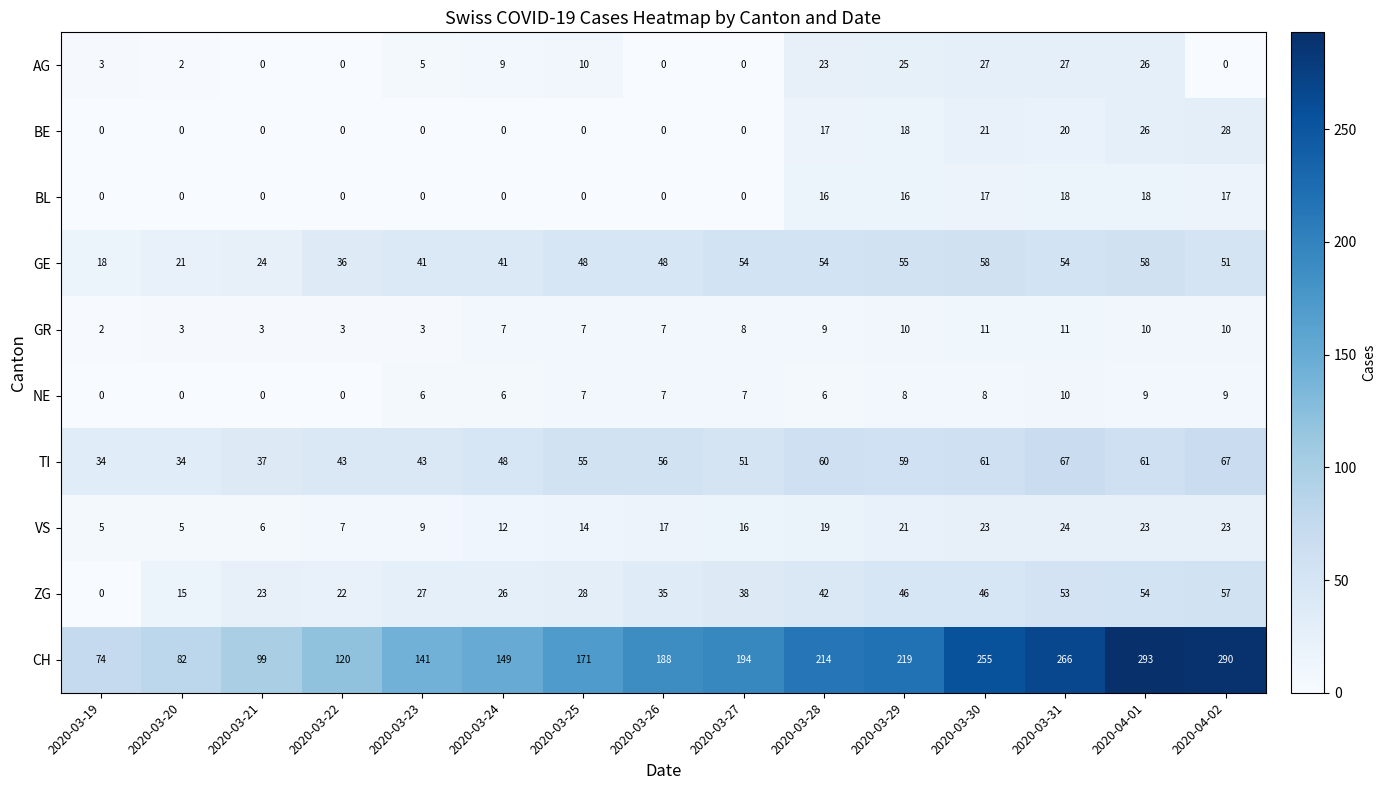

What is the greatest value displayed?

293